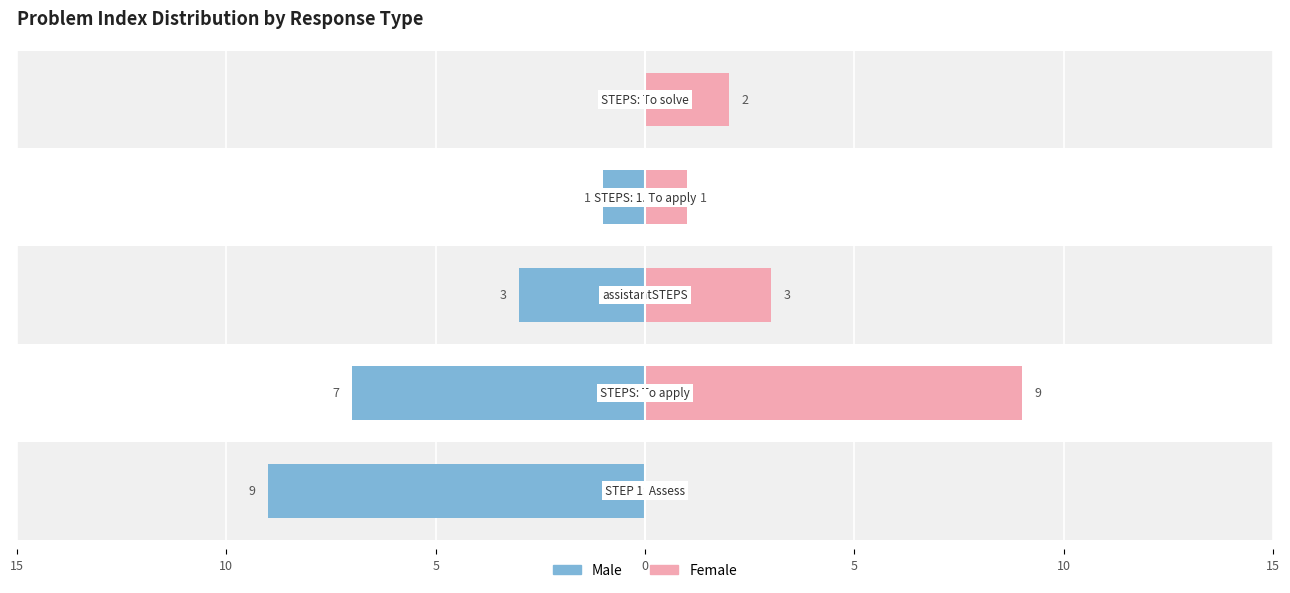

Is the value of Female at 5 greater than the value of Male at 0?

Yes